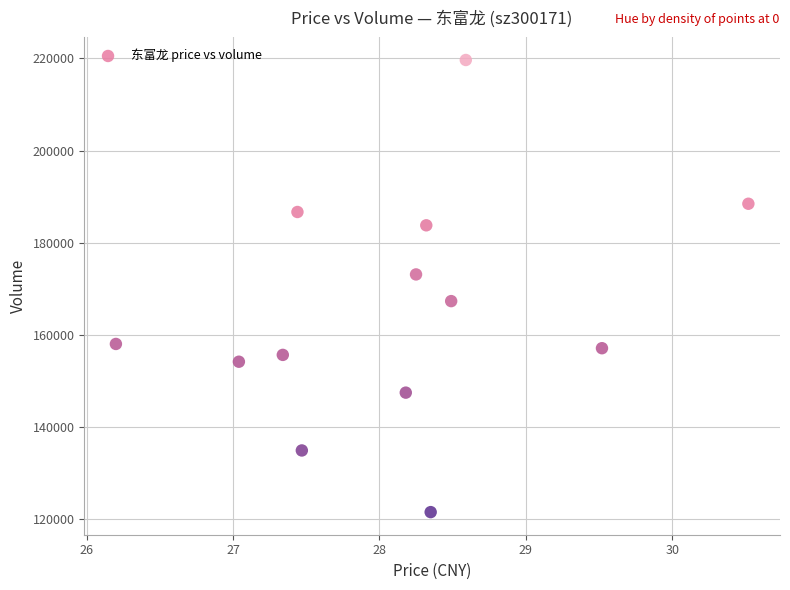

What is the range of Y values (max minus min)?

98111